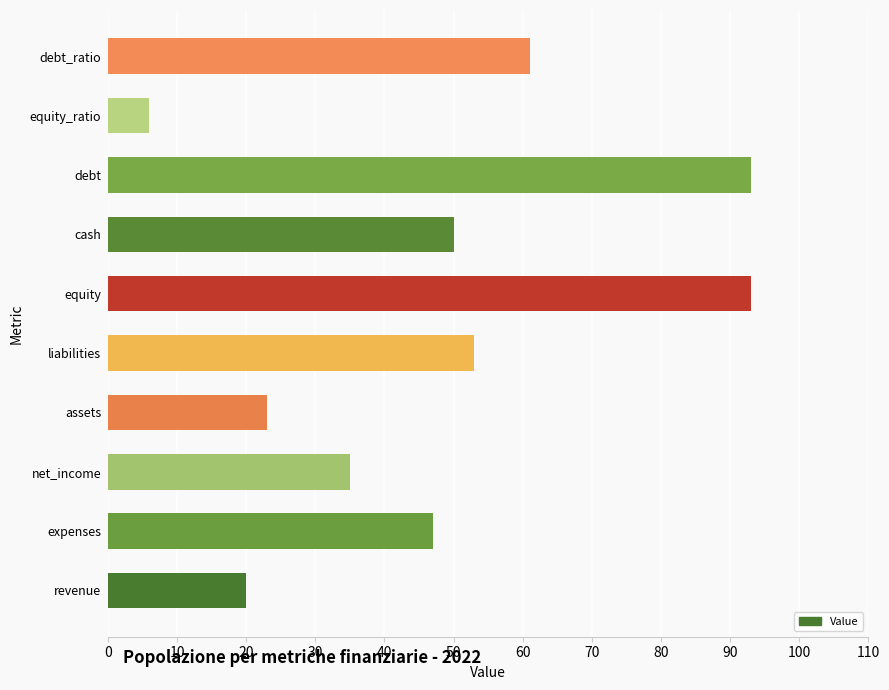

What value does the data have at debt?

93